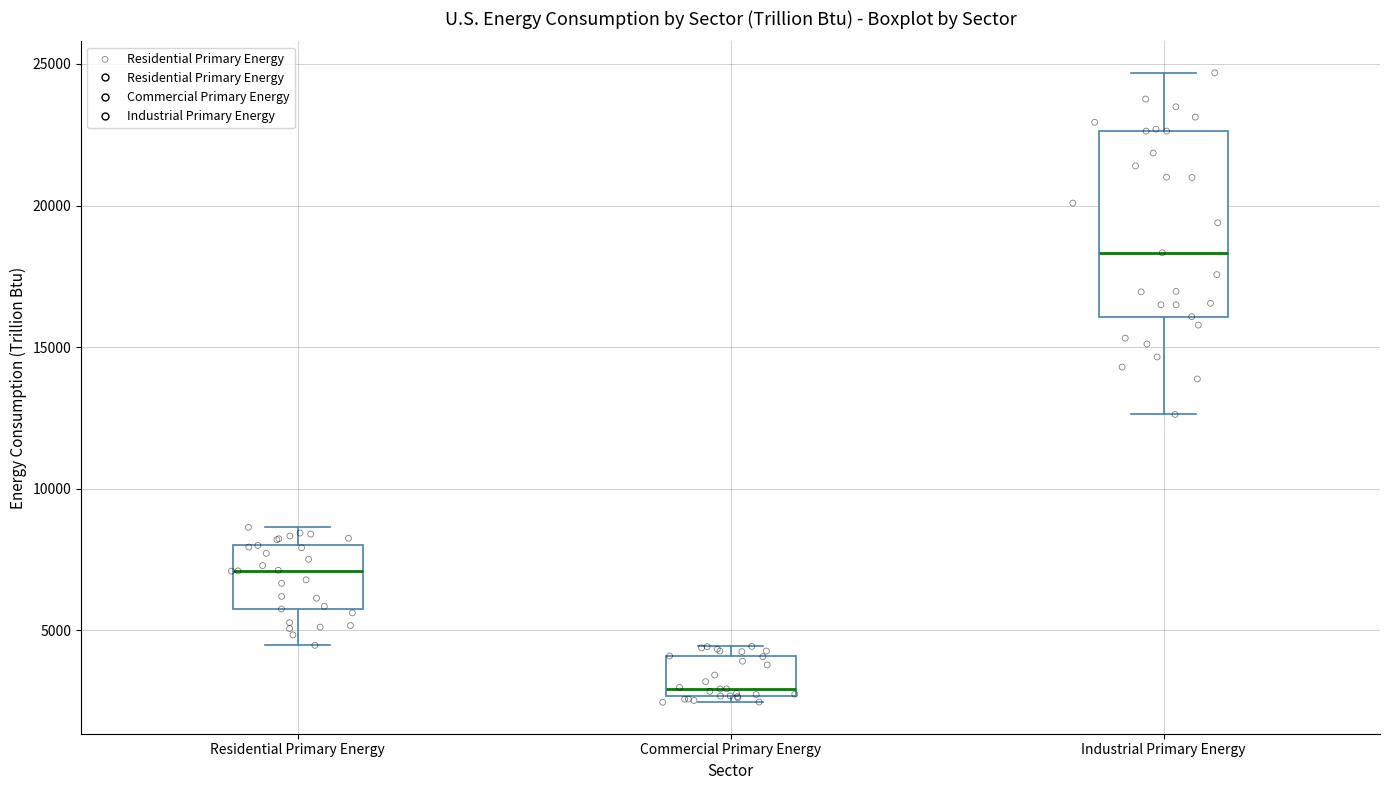

Which box has the lowest median line?

Commercial Primary Energy